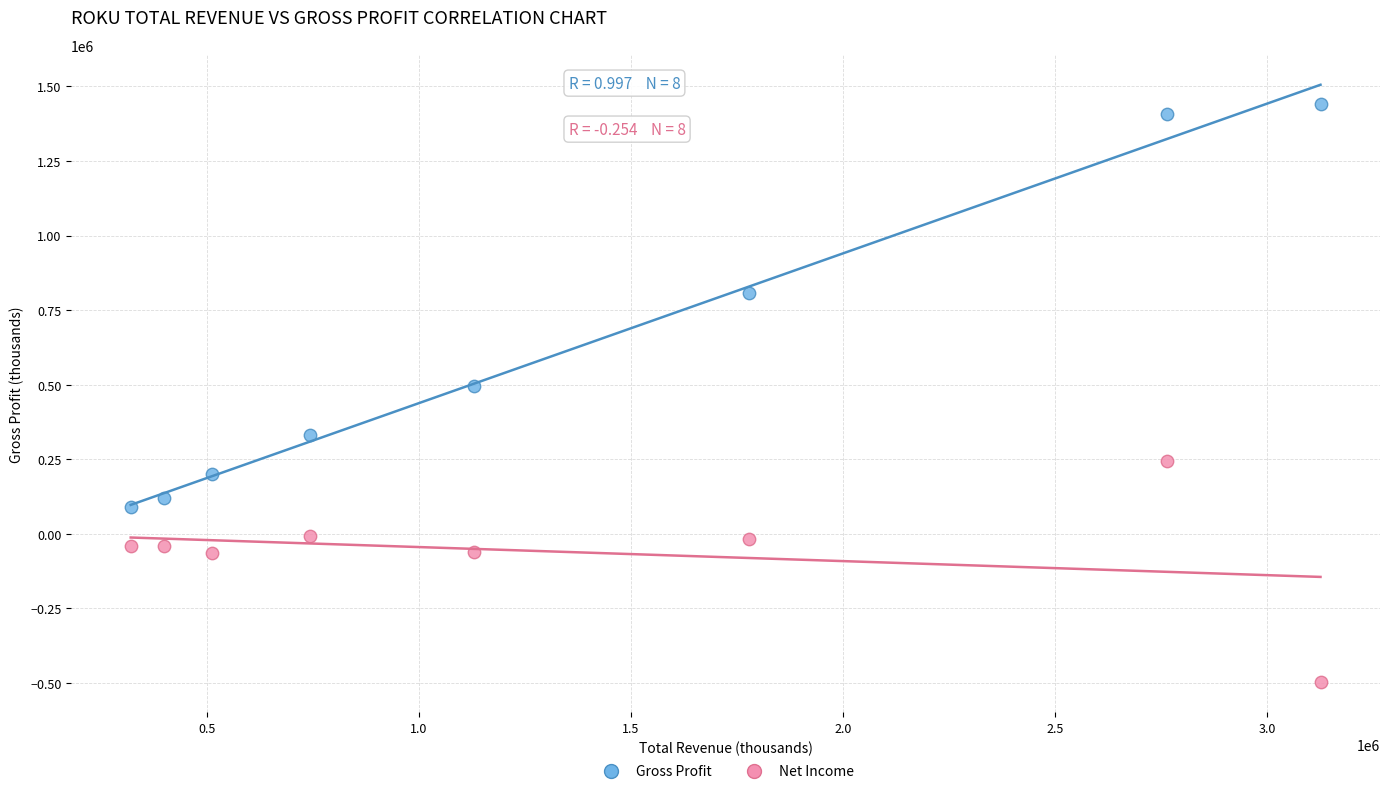

Which series reaches the maximum Y coordinate?

Gross Profit